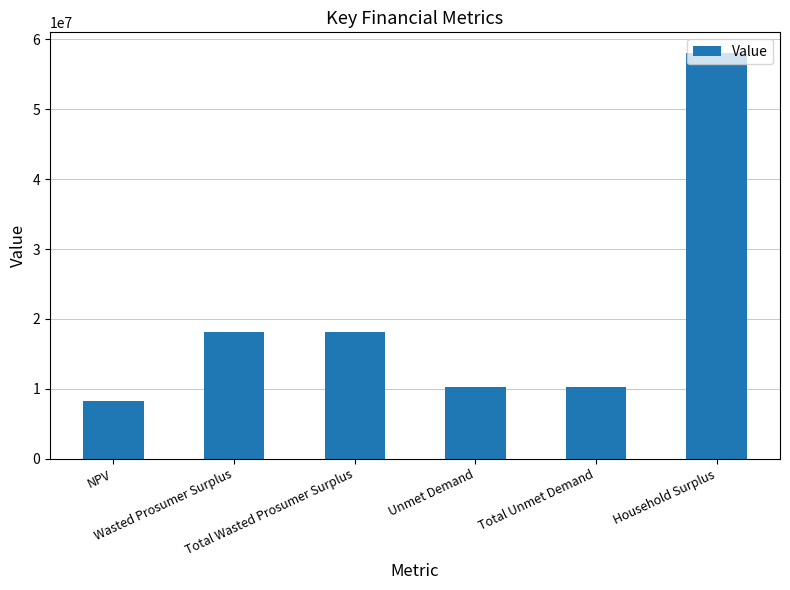

How many values exceed 18093321?

3